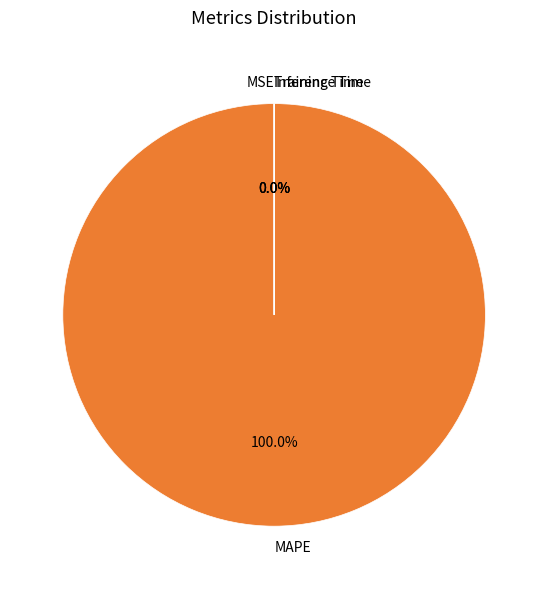

Which slice is the largest?

MAPE